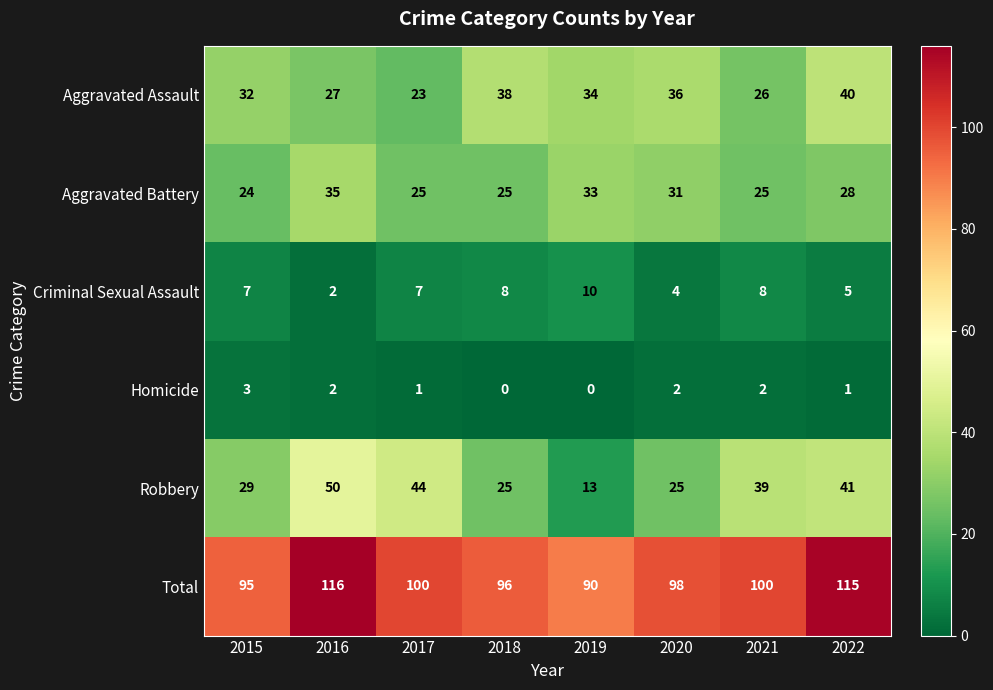

What is the spread (max minus min) of values at 2021?

98